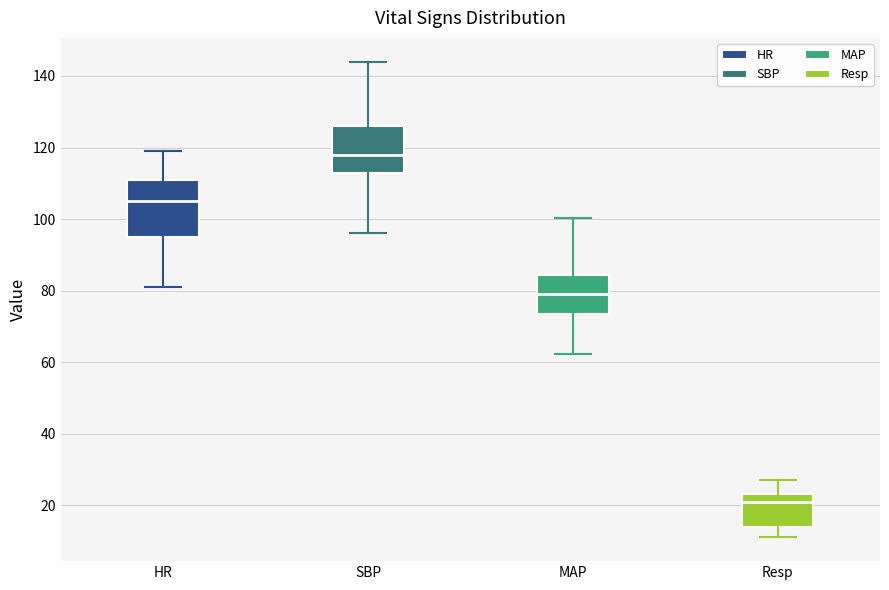

Which box has the highest median line?

SBP